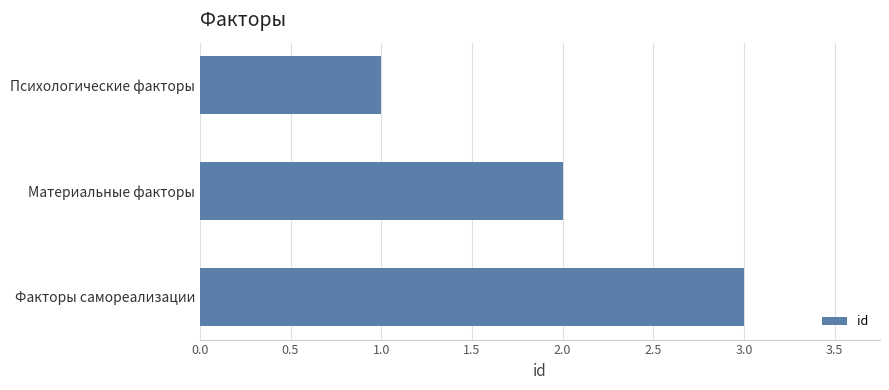

Which category has the highest value across all series?

Факторы самореализации